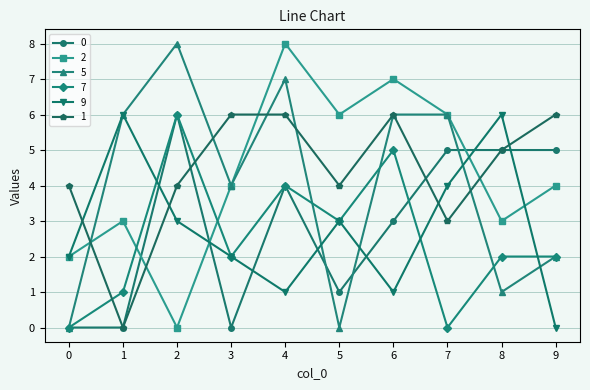

Between 1 and 6, which series saw the biggest shift?

1